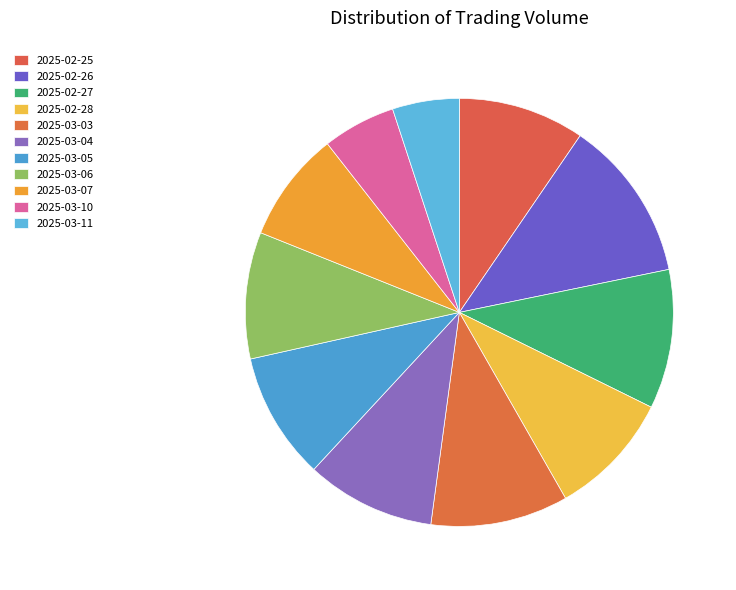

Which slice is the smallest?

2025-03-11